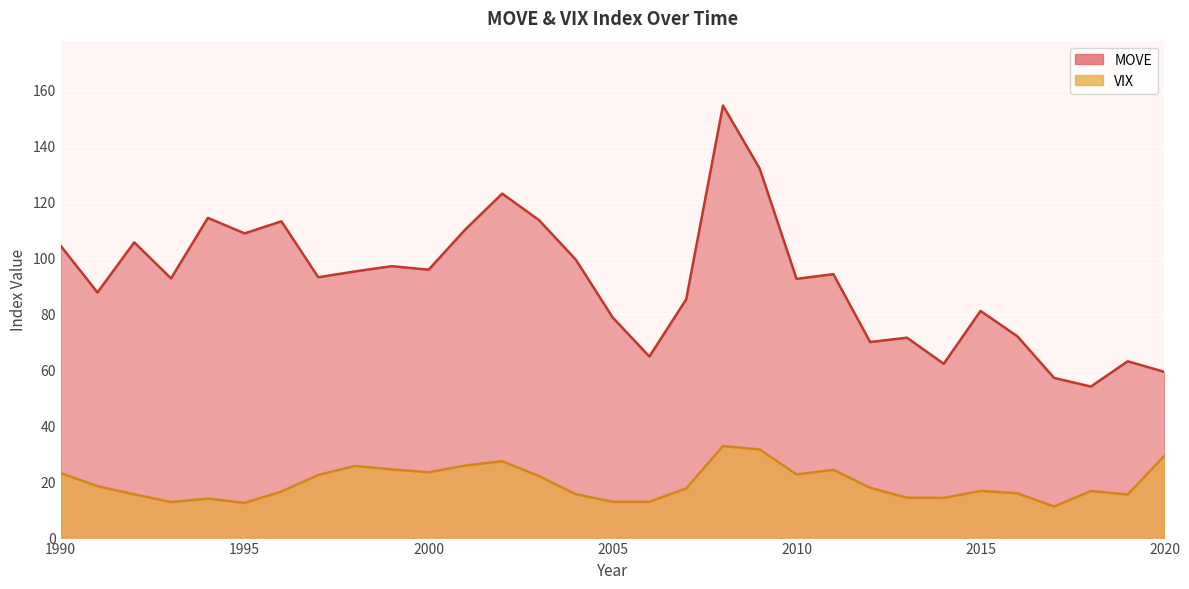

Reading right to left, transcribe all the data shown in this chart.

MOVE: 59.2	63.0	54.0	57.0	71.9	81.0	62.1	71.4	69.9	94.1	92.4	131.8	154.4	85.1	64.7	78.7	99.3	113.4	122.9	110.1	95.7	97.0	95.1	93.0	113.0	108.7	114.2	92.6	105.5	87.6	104.2
VIX: 29.2	15.4	16.6	11.1	15.8	16.7	14.2	14.2	17.8	24.2	22.6	31.5	32.7	17.5	12.8	12.8	15.5	22.0	27.3	25.8	23.3	24.4	25.6	22.4	16.4	12.4	13.9	12.7	15.4	18.4	23.1